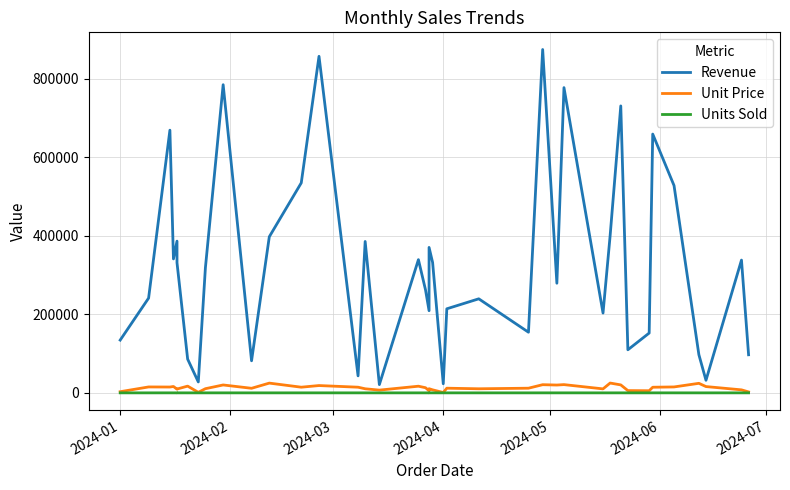

At which label does Unit Price first exceed 13113?

2024-02